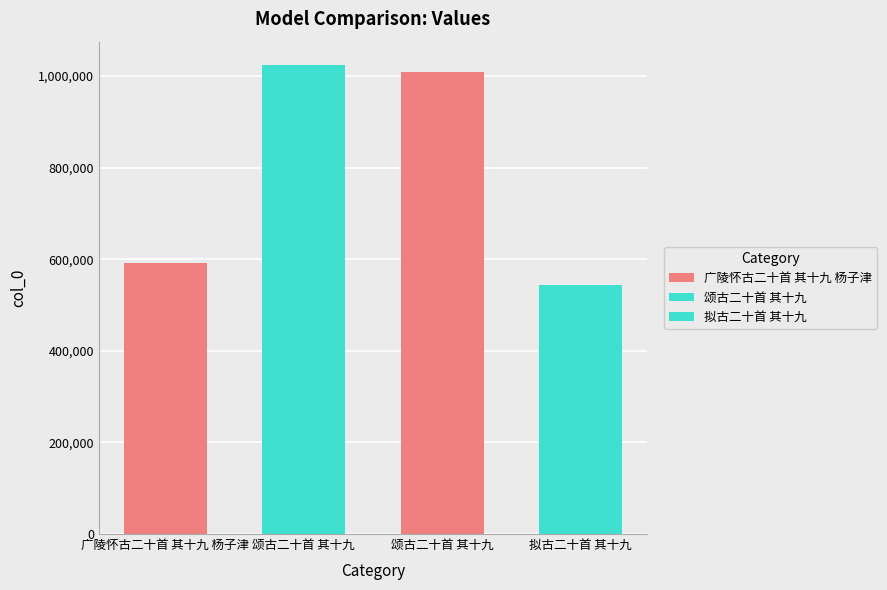

Is it true that the value at 拟古二十首 其十九 is 543345?

True